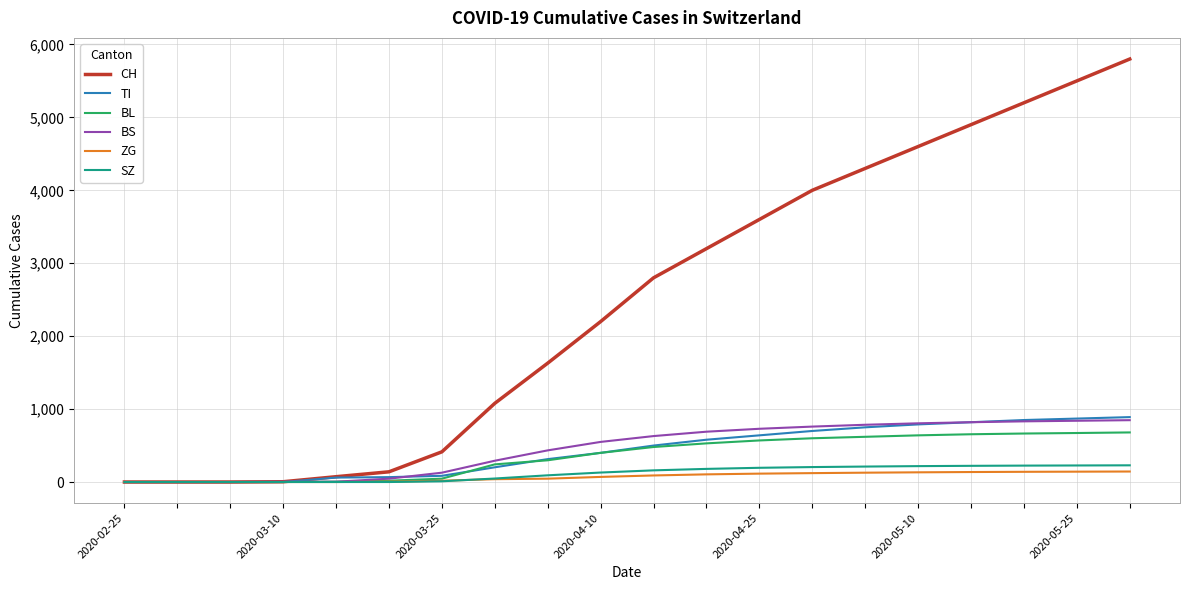

What is the maximum value shown in the chart?

5800